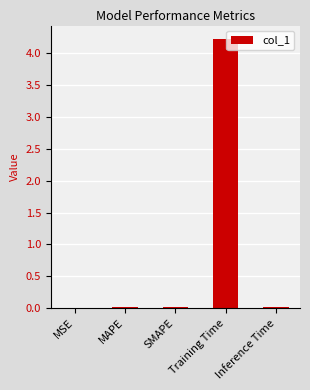

Between Training Time and Inference Time, which is larger?

Training Time